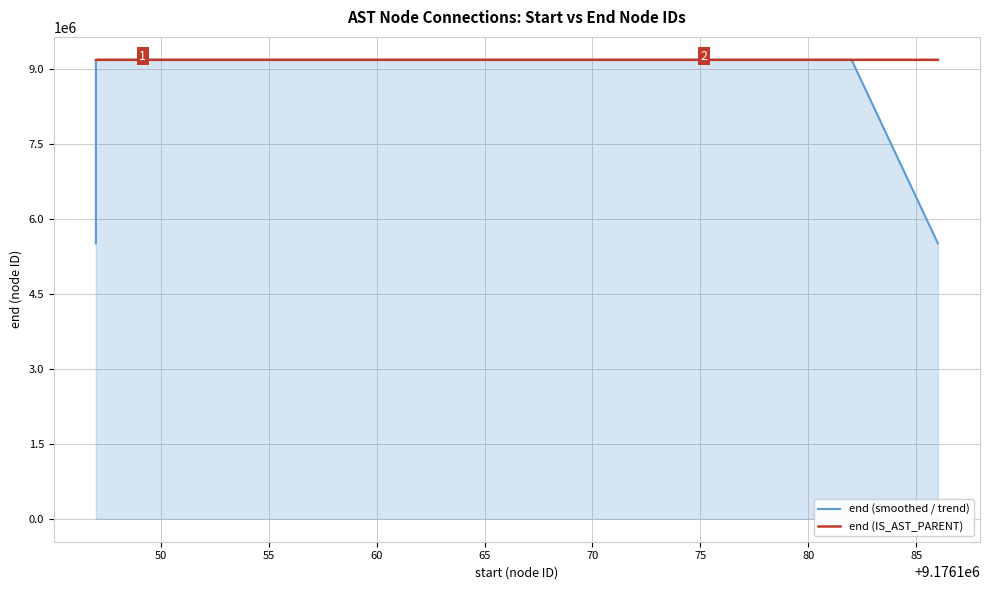

The value of end (smoothed / trend) at 65 is 2779777.7. True or false?

False